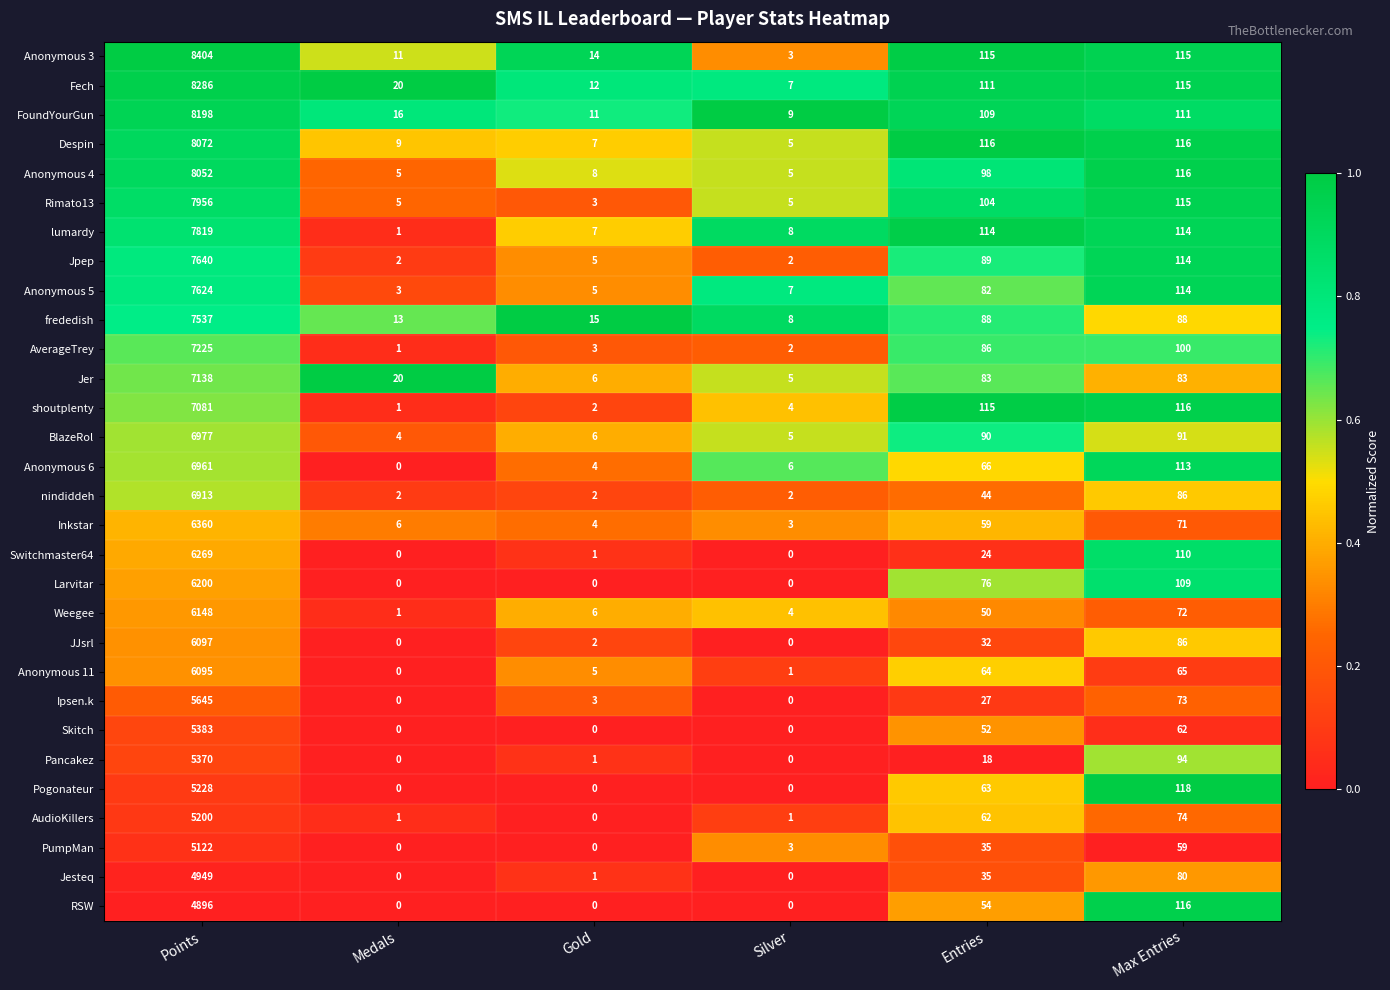

Which label corresponds to the largest value in the chart?

Points